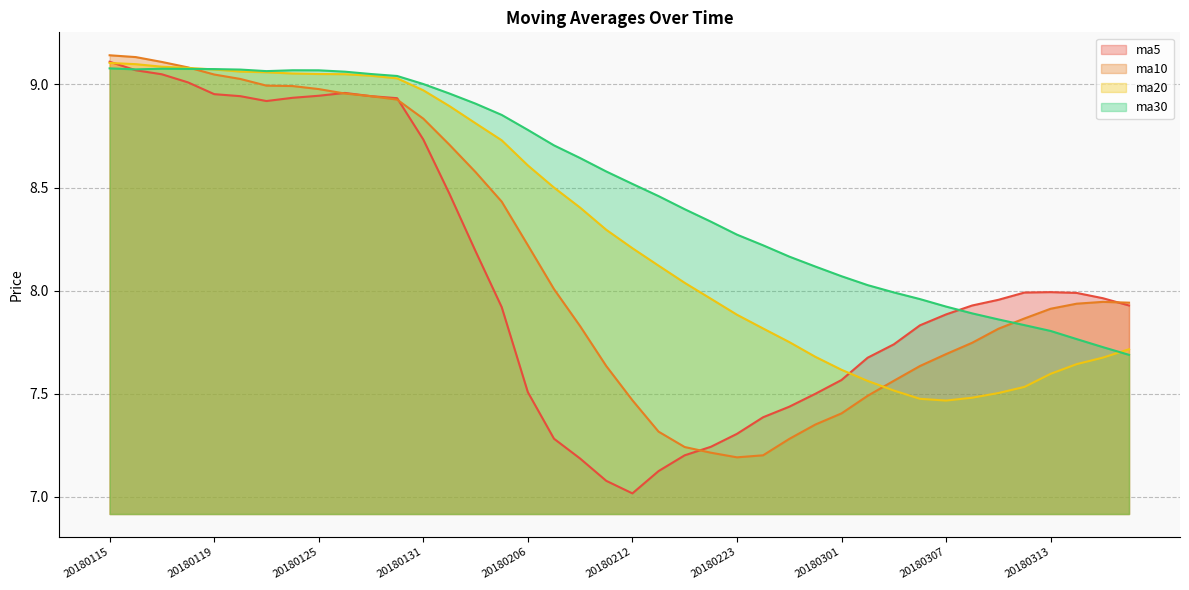

After their last crossing, which series has the higher values: ma5 or ma20?

ma5